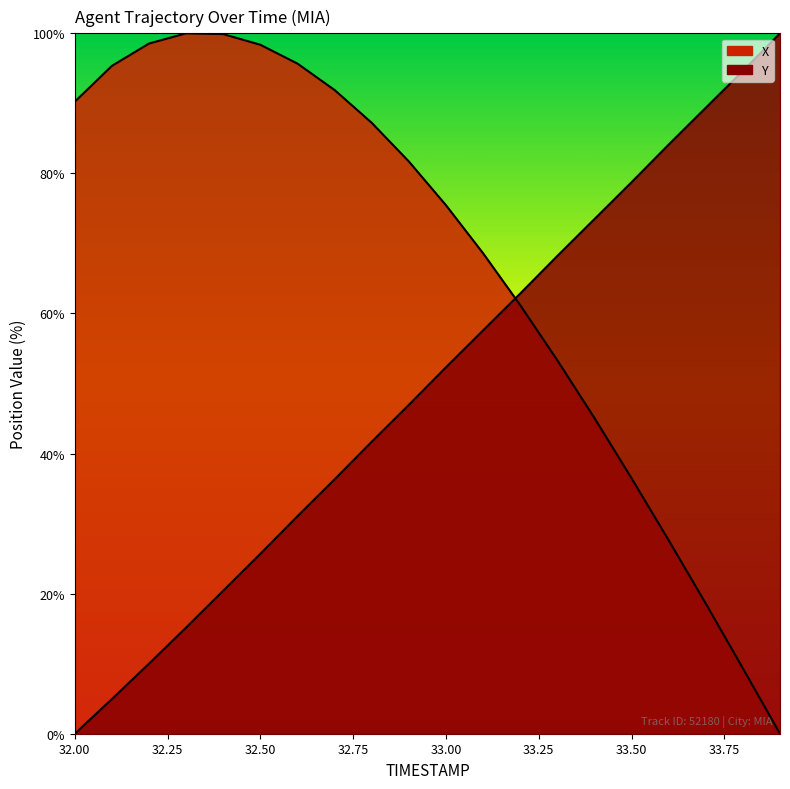

Where is Y nearest to the value 50?

33.0